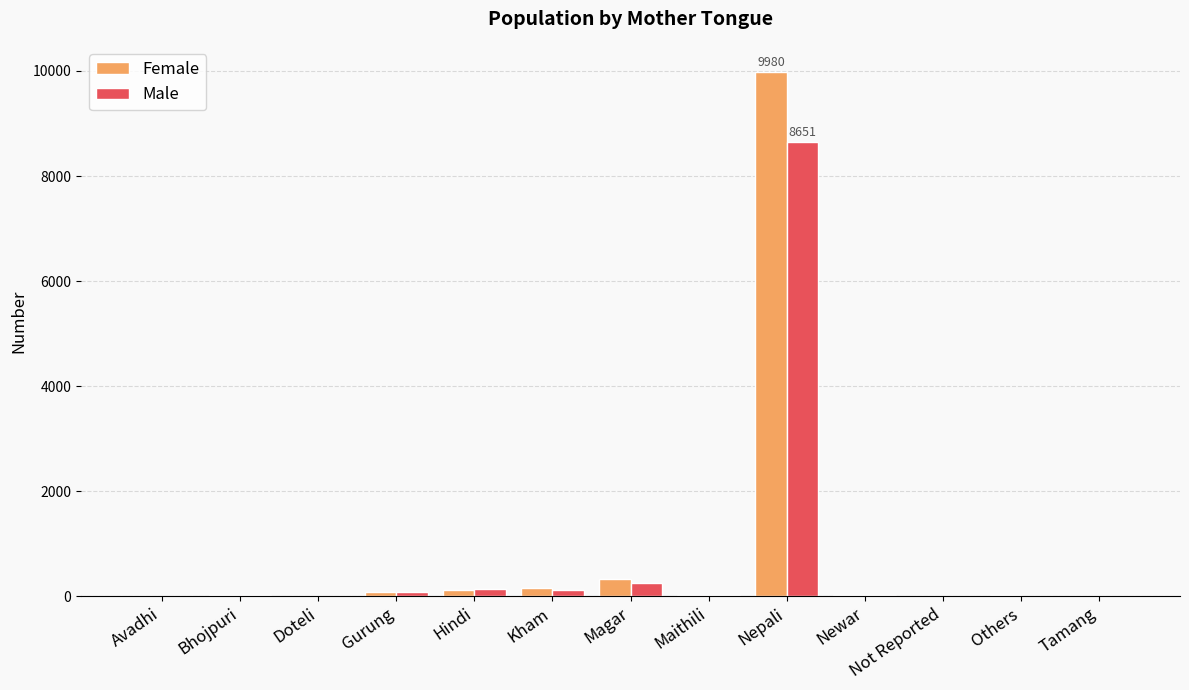

Which series has the largest total across all categories?

Female